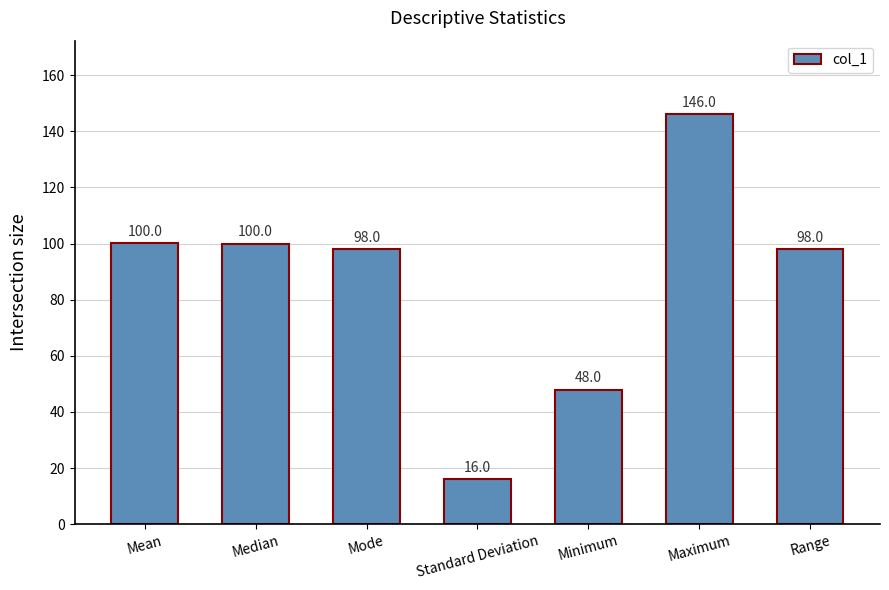

What is the ratio of the value at Range to the value at Median?

1.0